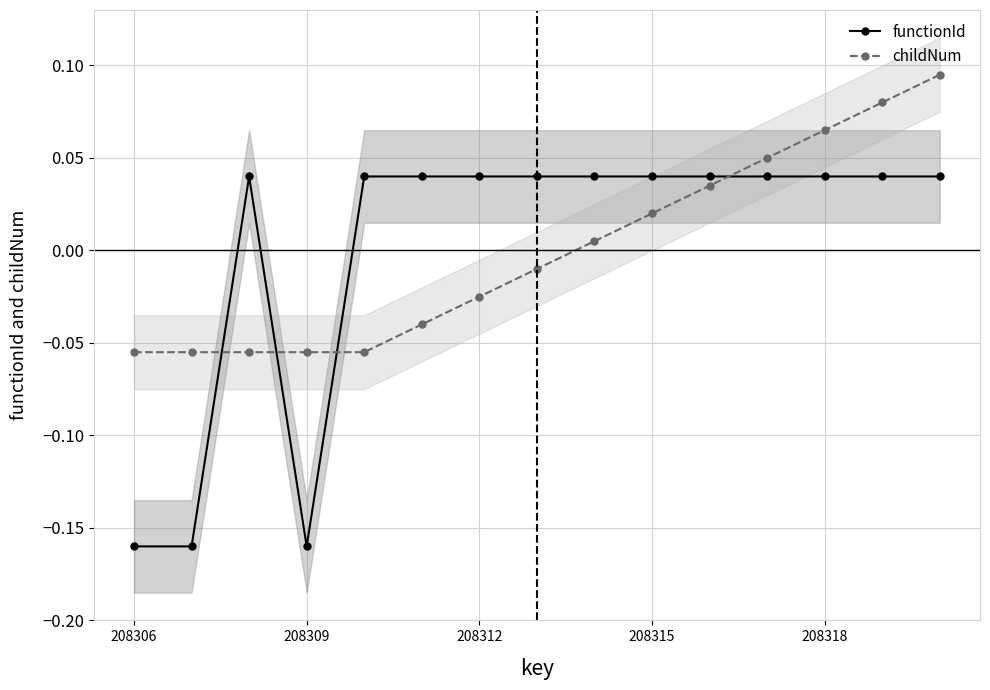

True or false: functionId and childNum cross at least once.

True